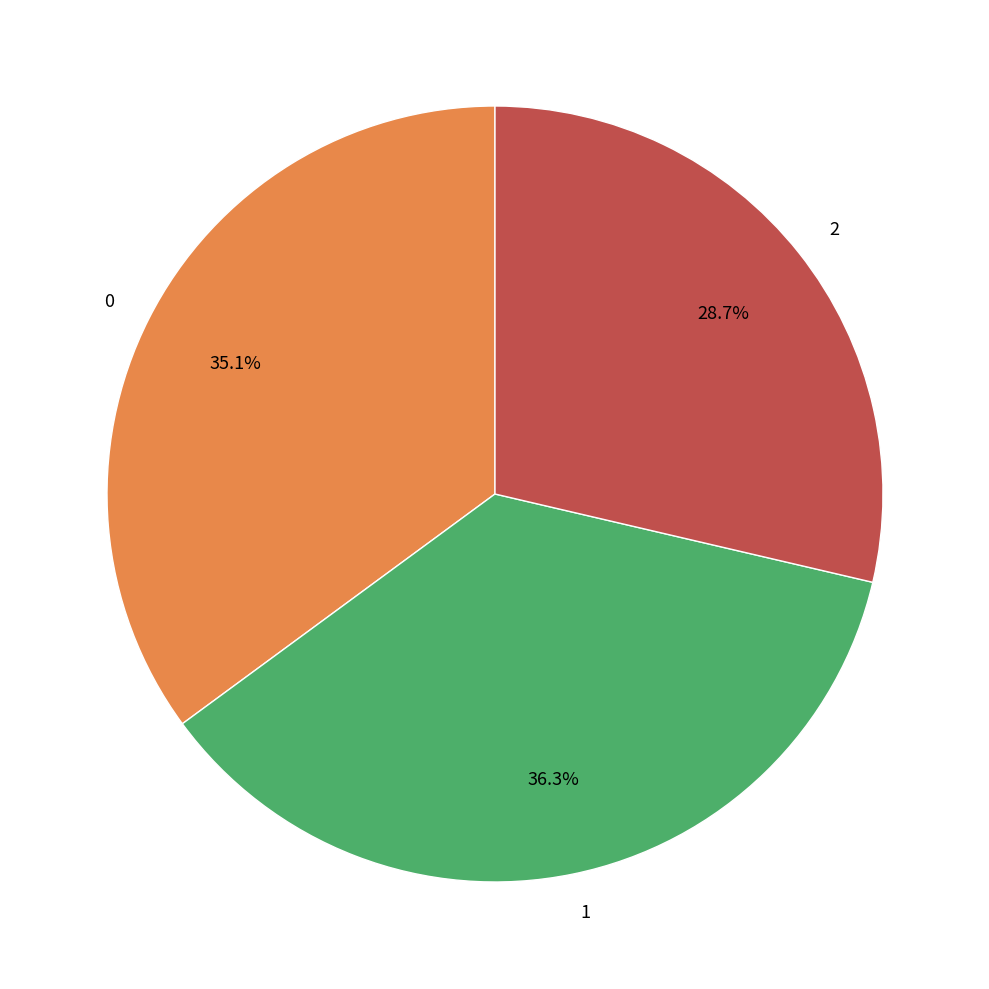

What percentage is the 2 slice, to the nearest percent?

29%